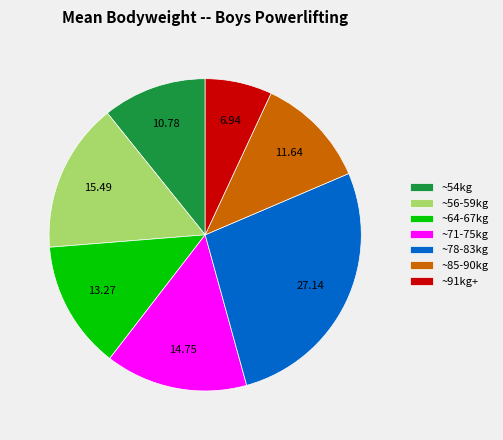

What is the ratio of the value at ~54kg to the value at ~64-67kg?

0.8